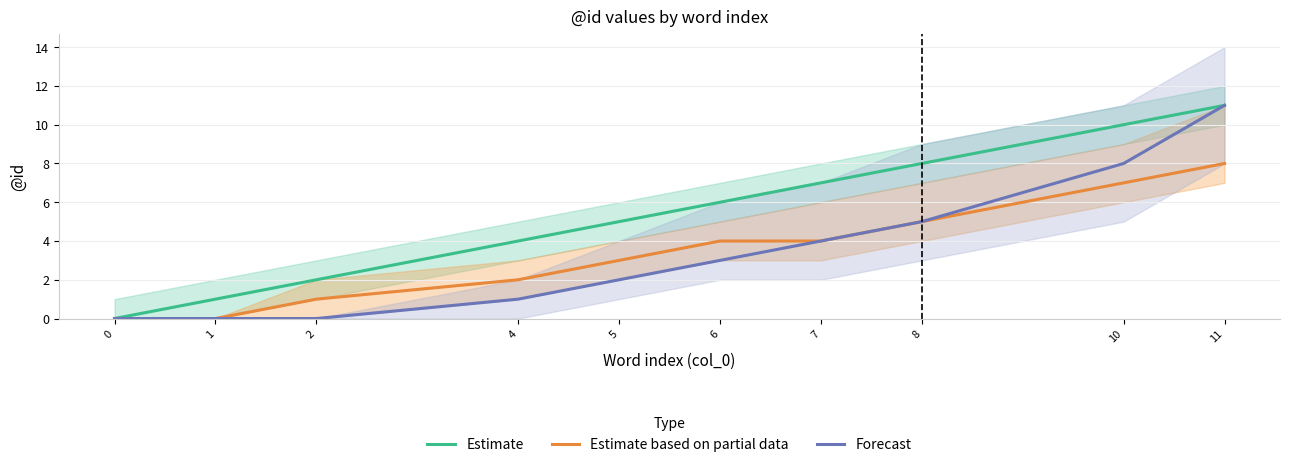

What is the total value across all series at 7?

15